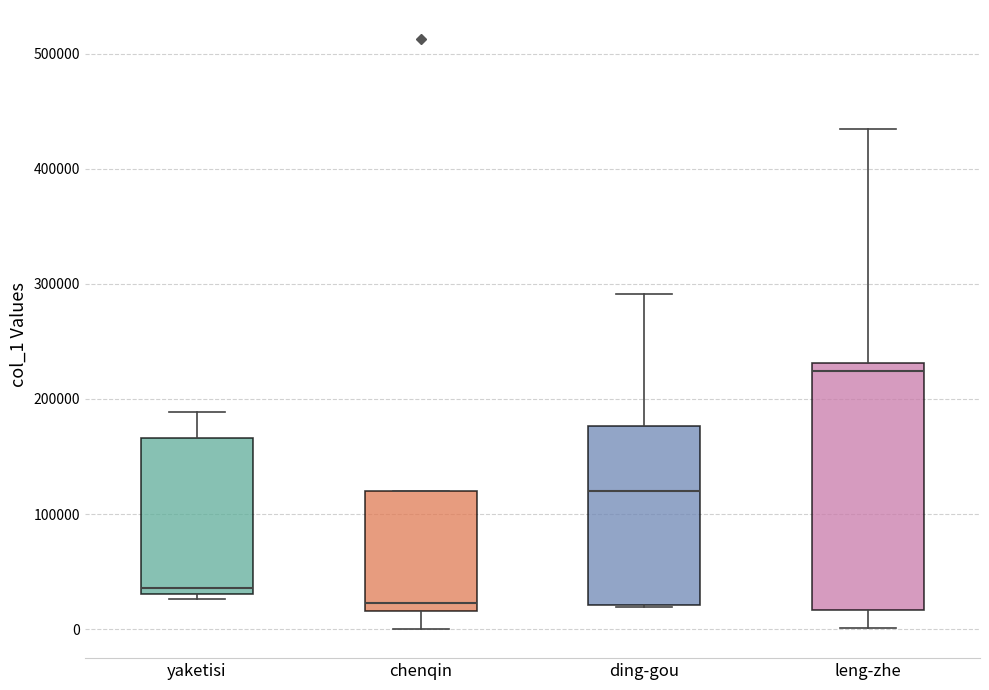

Where does the median line of the box for yaketisi sit on the y-axis? The values are not printed on the chart, so give them approximately, as read against the axis.

40000